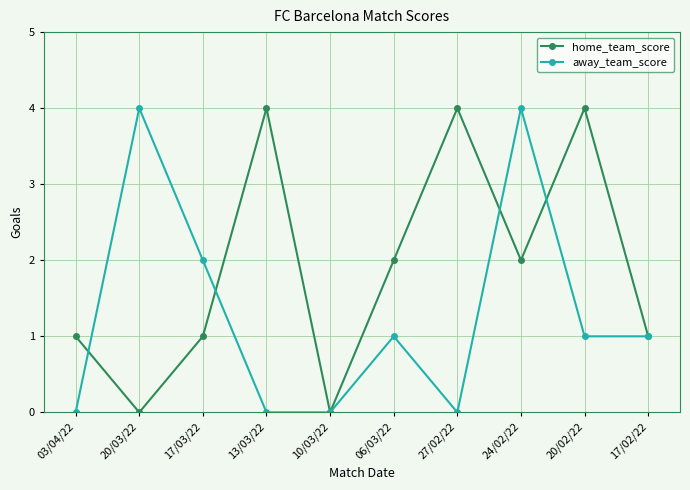

Is the value of home_team_score at 06/03/22 greater than the value of away_team_score at 20/02/22?

Yes